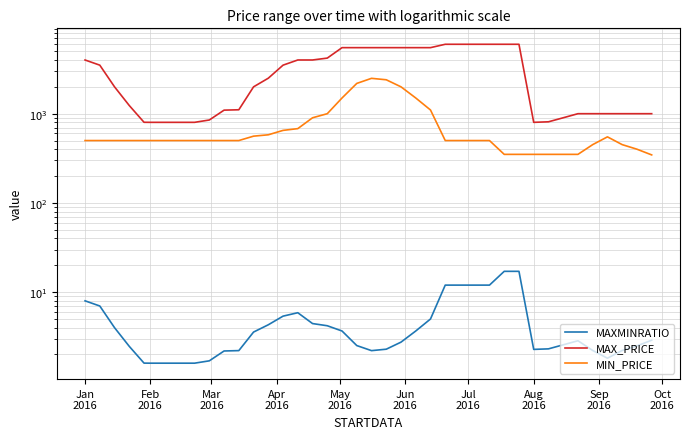

What position from the left is May
2016?

5